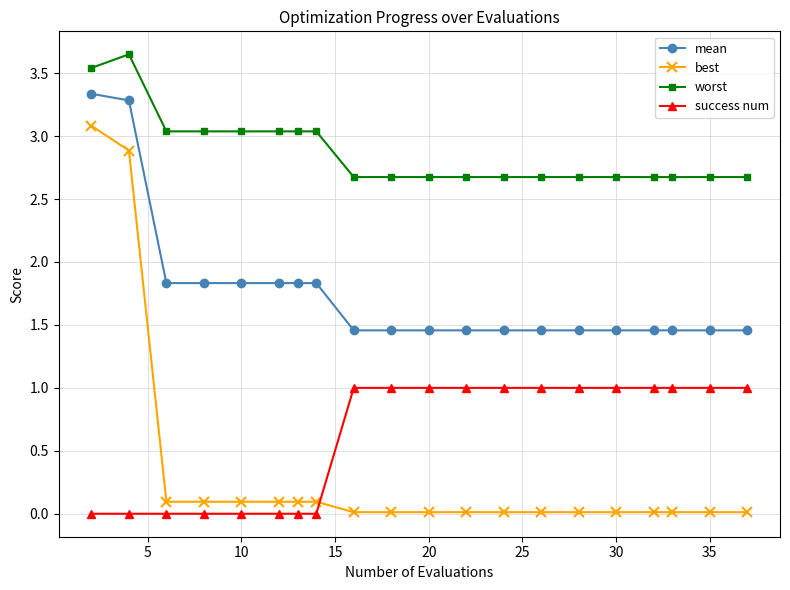

What is the average value of the success num series?

0.6